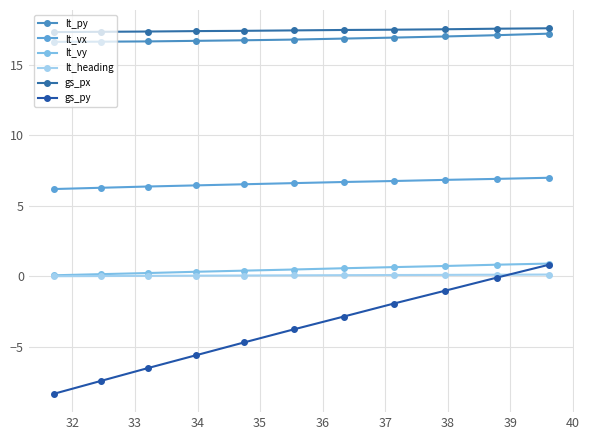

Does the chart have visible grid lines?

Yes